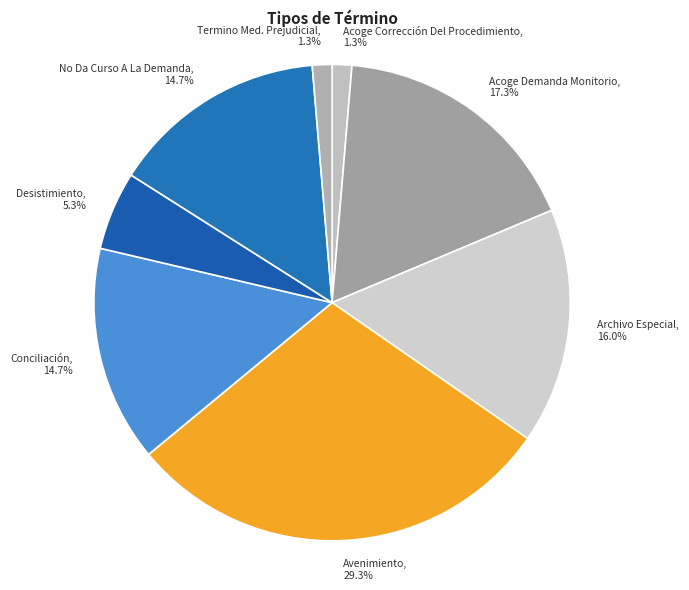

How many slices are in this pie chart?

8